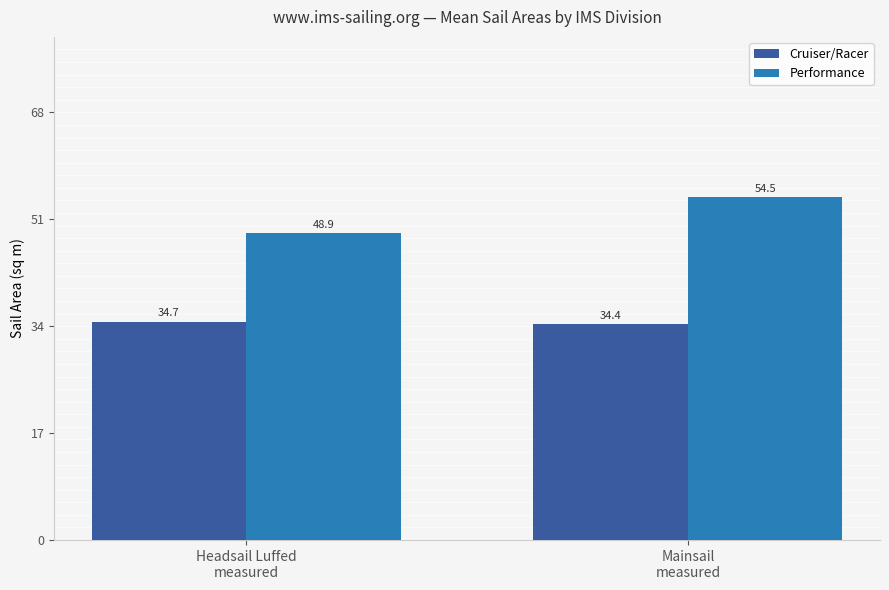

Where does the Performance series first go above 54?

Mainsail
measured